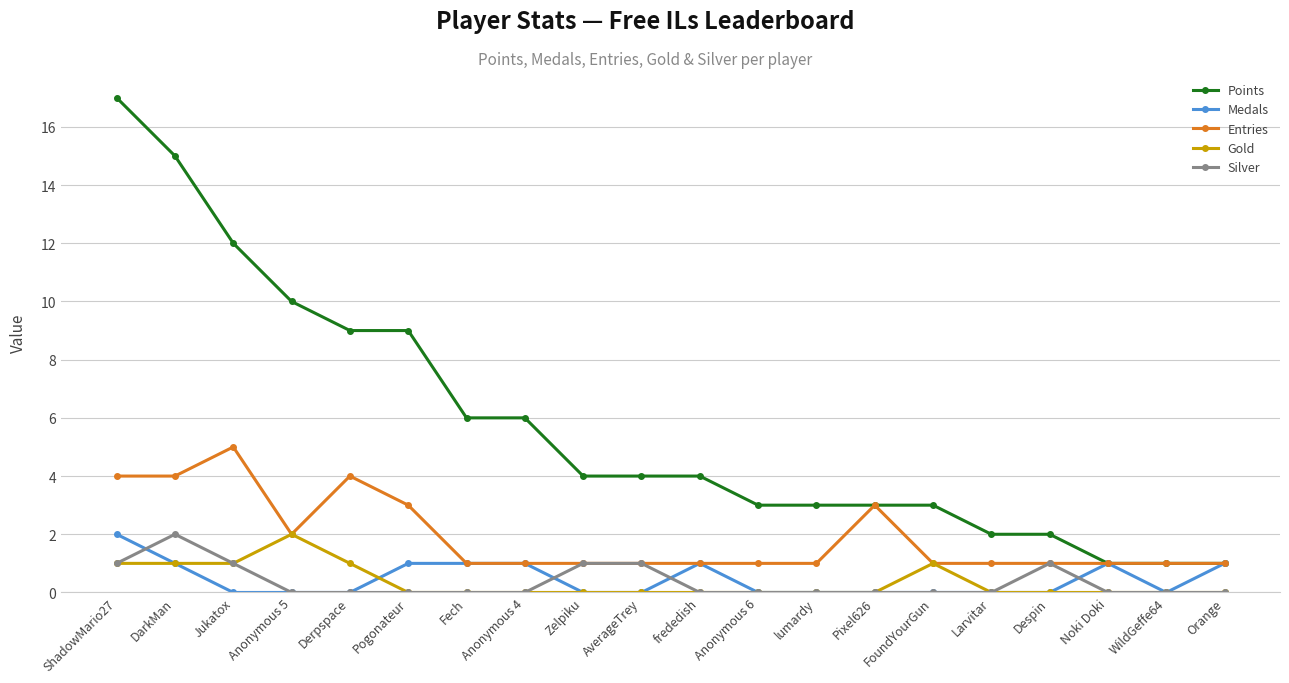

How many lines are shown in the chart?

5